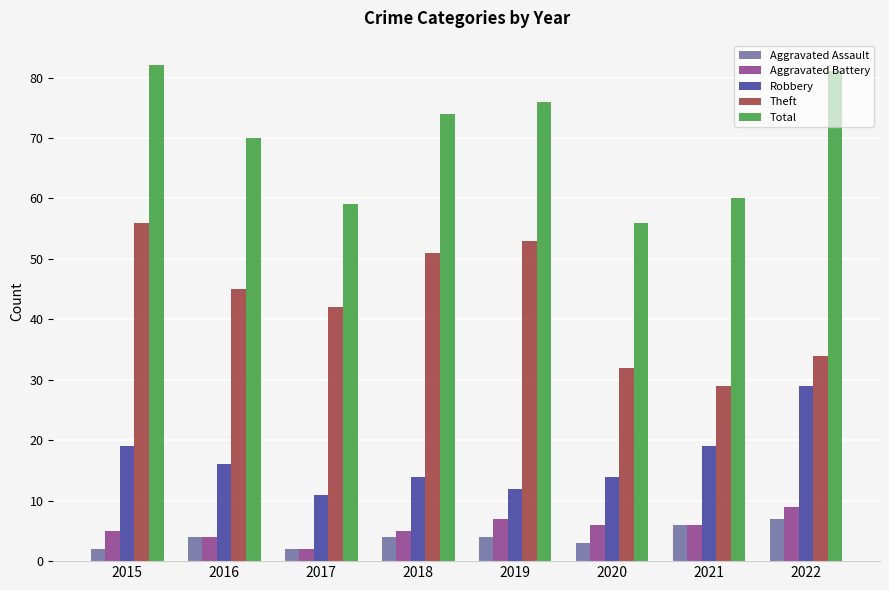

What is the average value of the Robbery series?

17